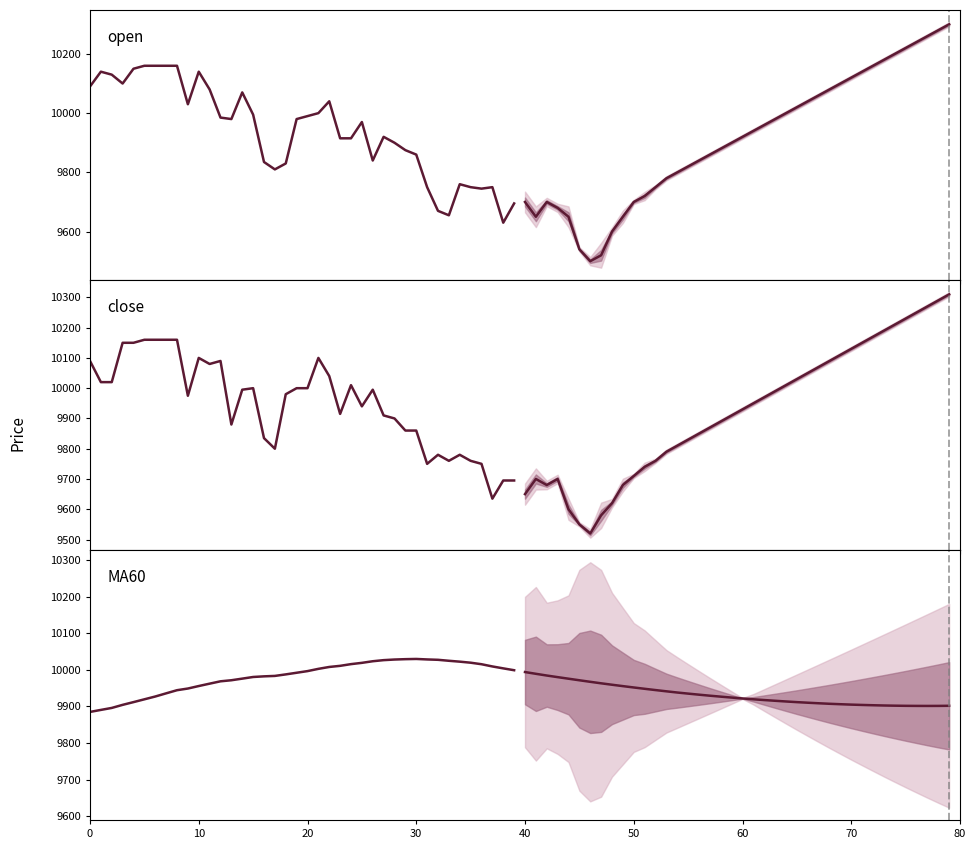

How many data points in open are less than 9980?

20